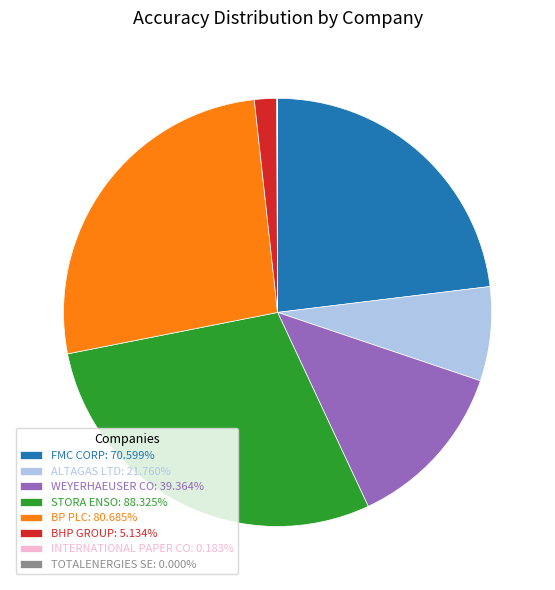

Combined, do STORA ENSO: 88.325% and WEYERHAEUSER CO: 39.364% account for over 50%?

No